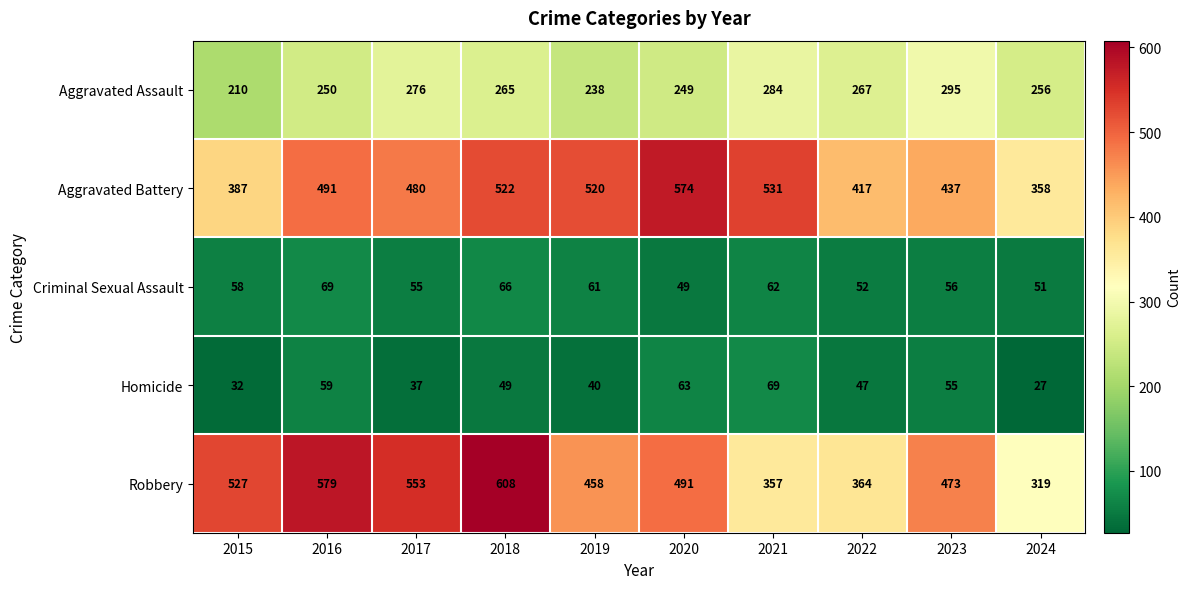

What is the greatest value displayed?

608